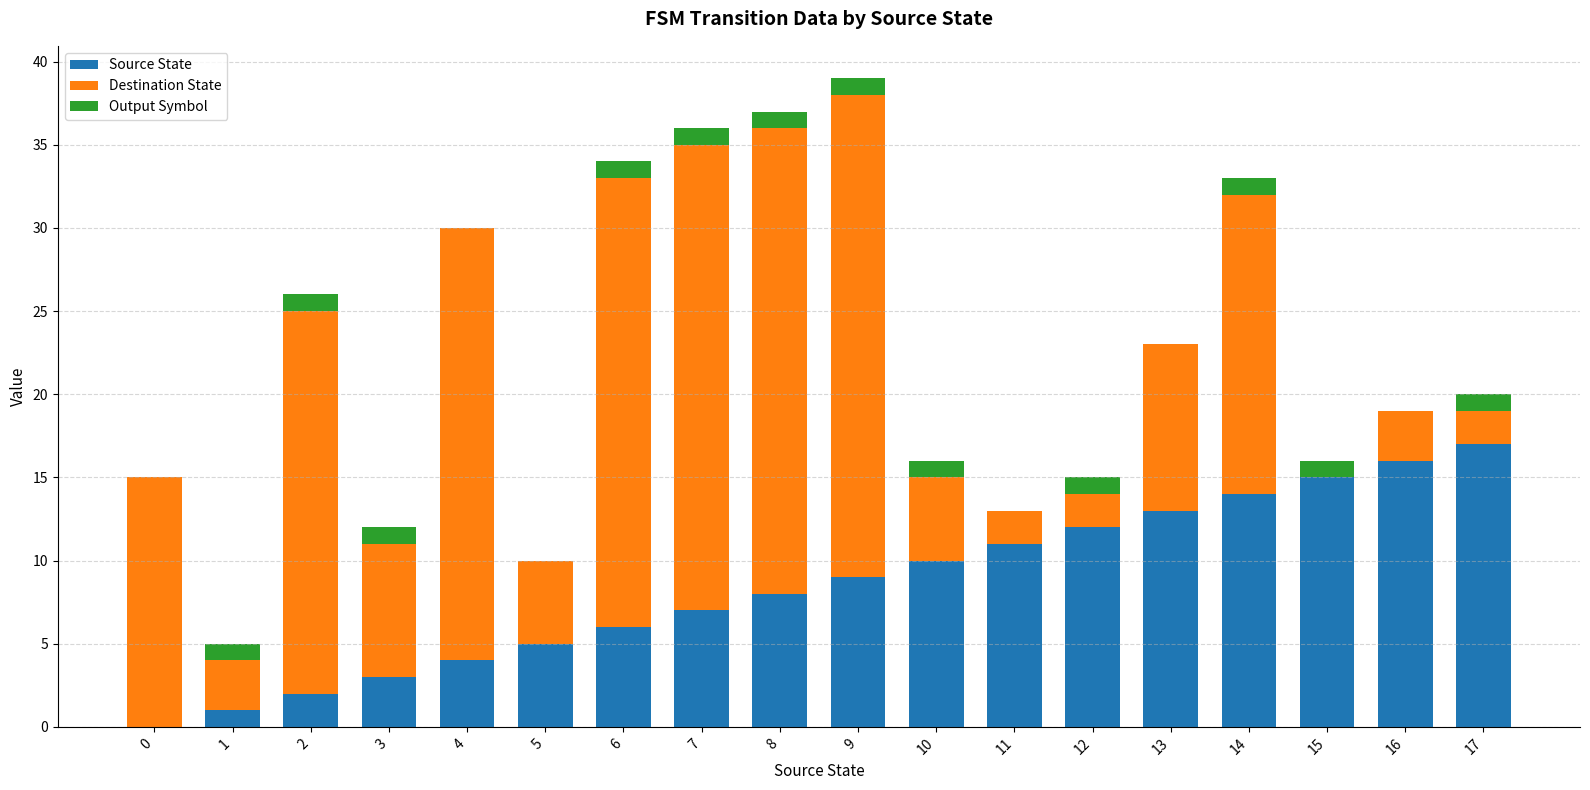

The Source State series shows 8 at 0. True or false?

False